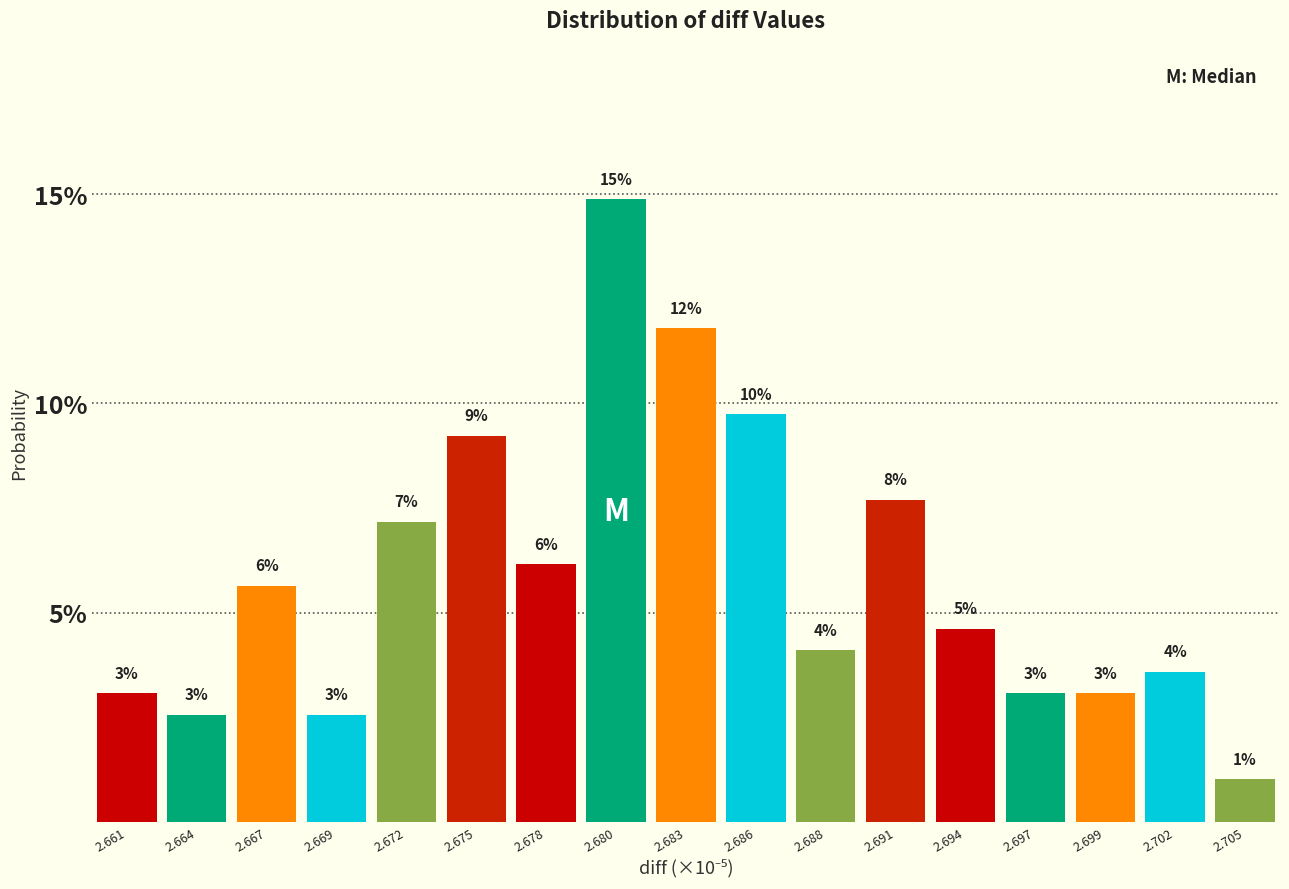

How many bars are there in total?

17